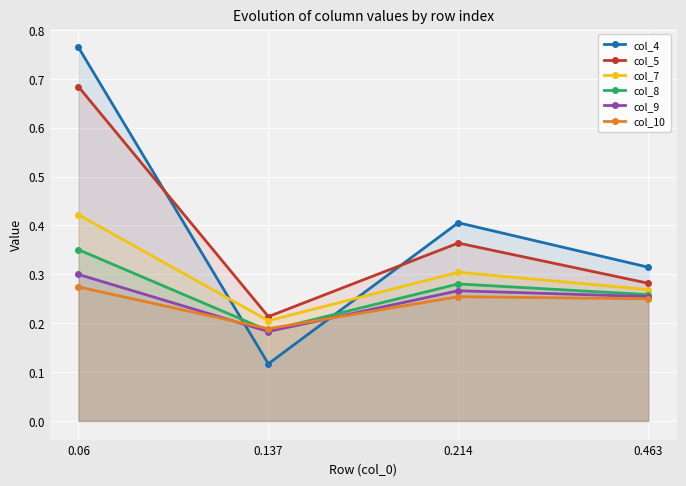

How many interior local peaks does the col_7 series have?

1